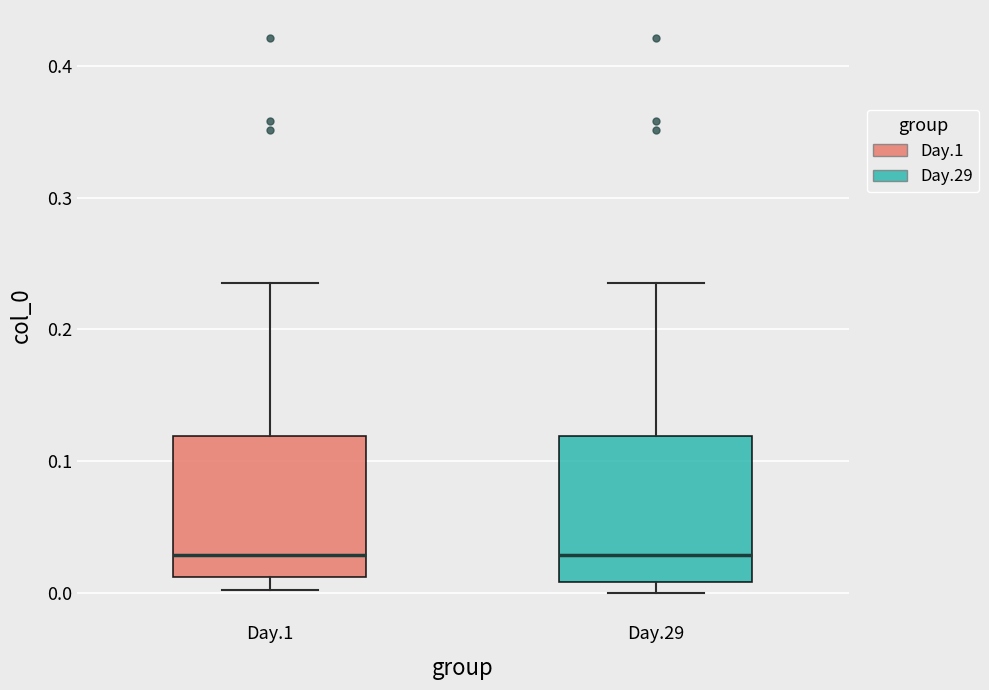

Reading left to right, read every box against the y-axis: the position of its median line, the range the box covers, and the ends of its whiskers. The values are not printed on the chart, so give them approximately, as read against the axis.

Day.1: median 0.03, box 0.01 to 0.12, whiskers 0.00 to 0.24
Day.29: median 0.03, box 0.01 to 0.12, whiskers 0.00 to 0.24